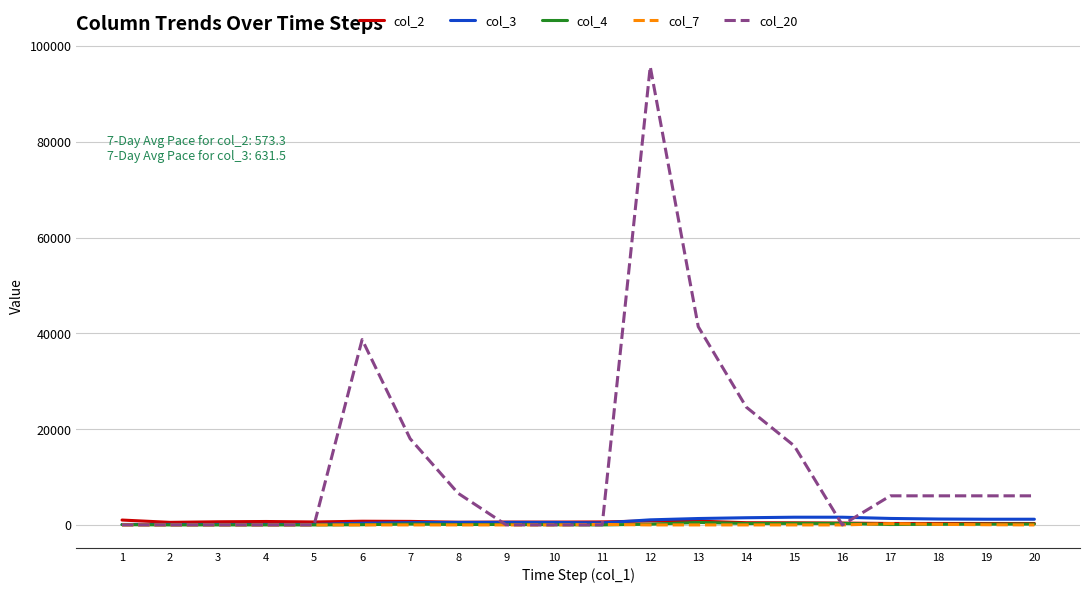

What is the greatest value displayed?

95700